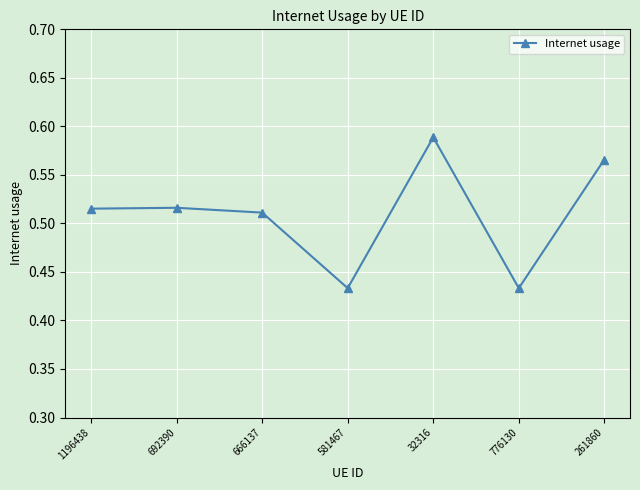

Does the chart display data point markers on the line(s)?

Yes